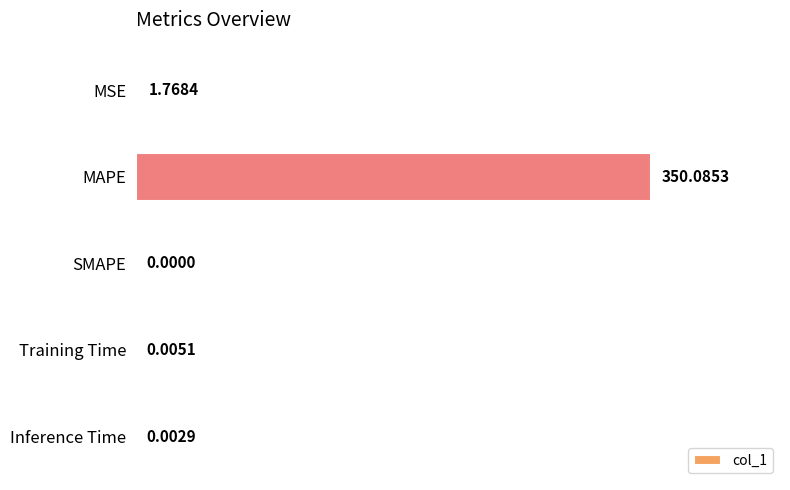

What is the sum of all values?

351.9